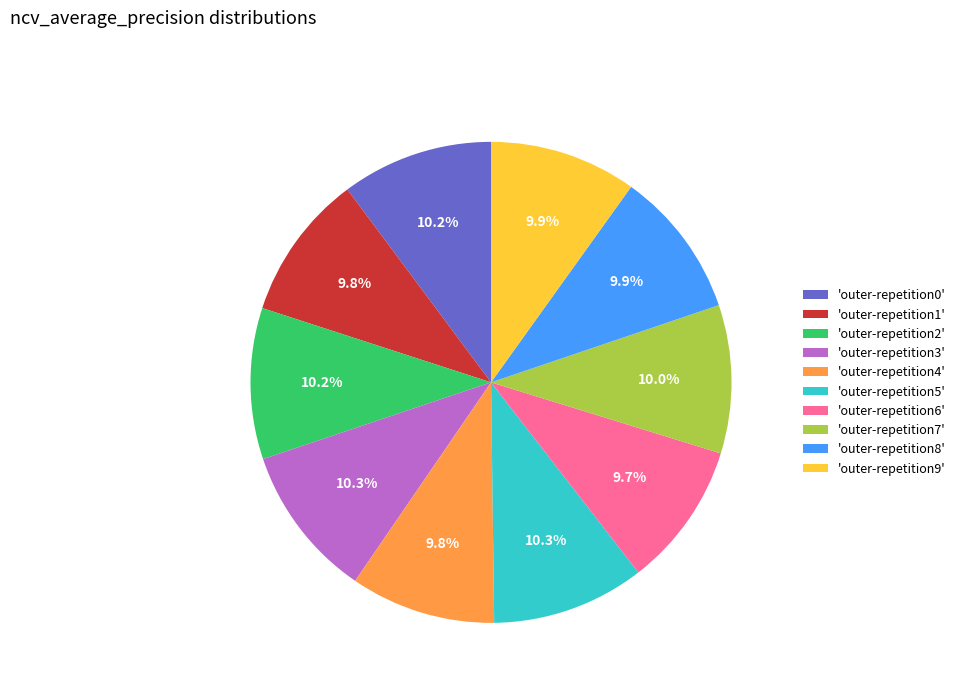

Is there a majority slice in this chart?

No